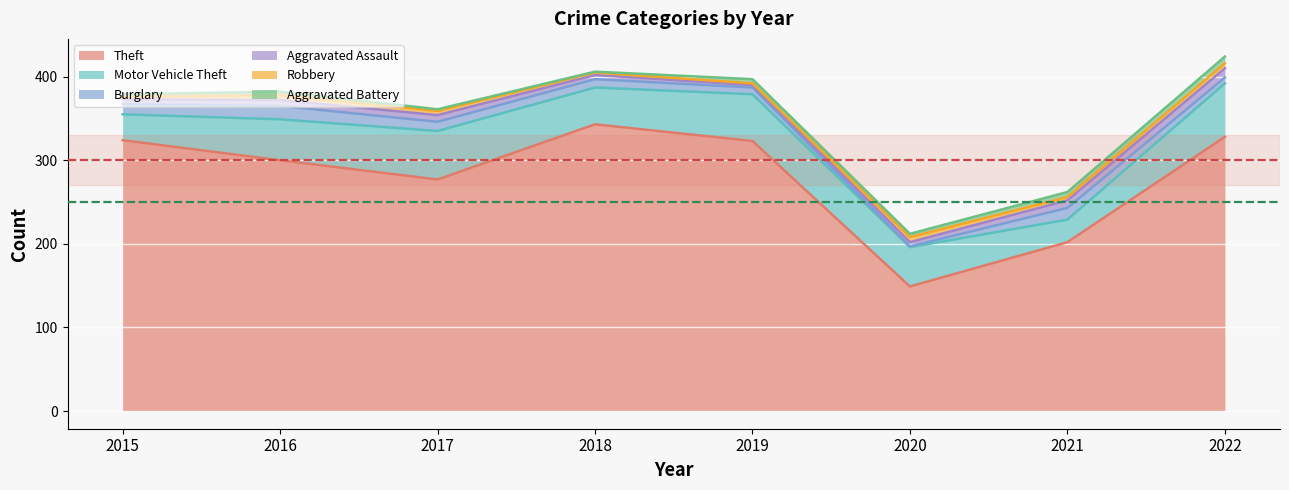

Which series has the widest spread of values?

Theft